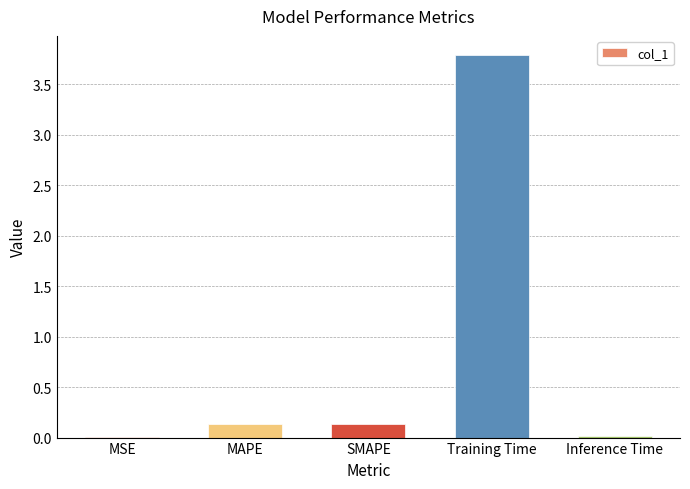

Count the number of categories in the chart.

5